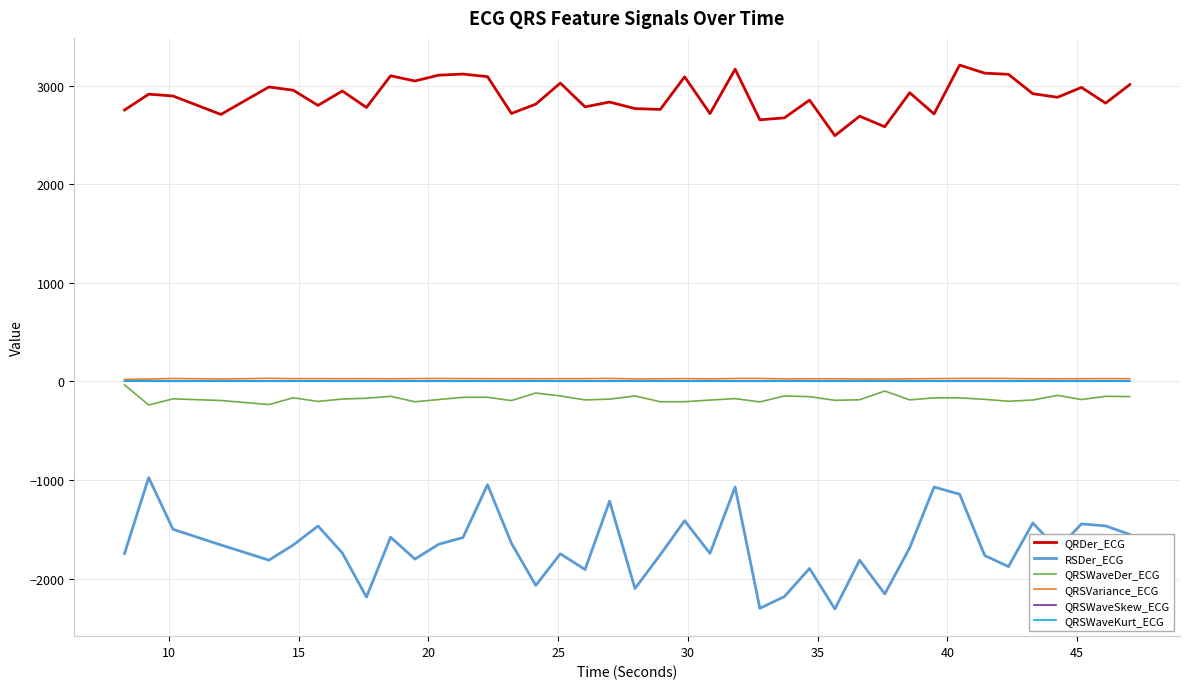

What is the maximum value for QRSWaveDer_ECG?

-36.2